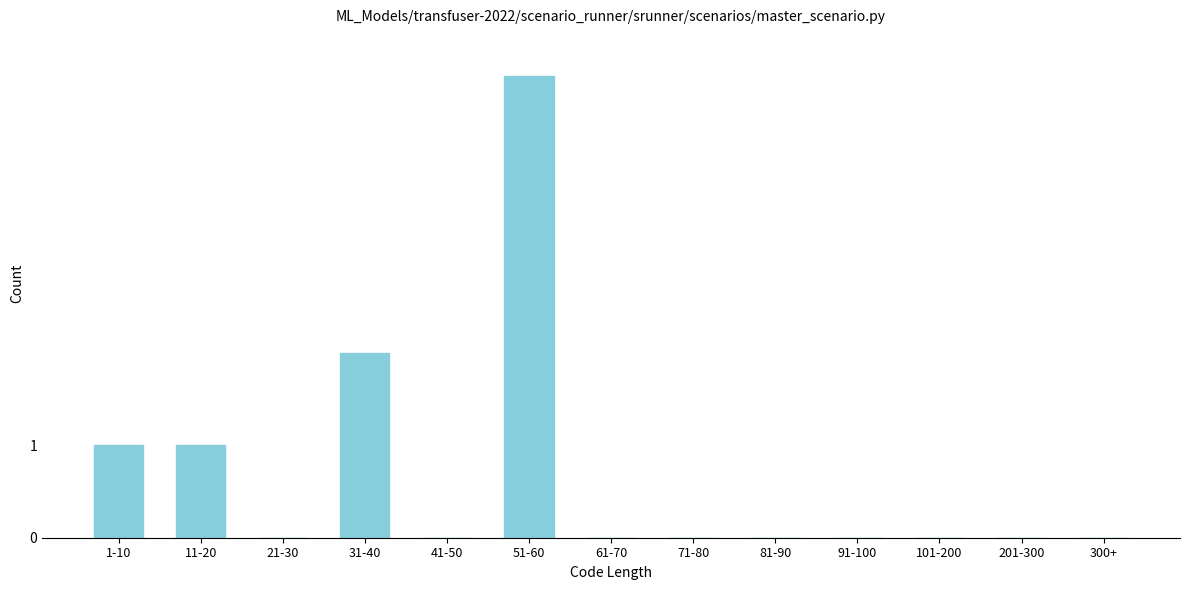

Reading left to right, transcribe all the data shown in this chart.

1-10=1	11-20=1	21-30=0	31-40=2	41-50=0	51-60=5	61-70=0	71-80=0	81-90=0	91-100=0	101-200=0	201-300=0	300+=0